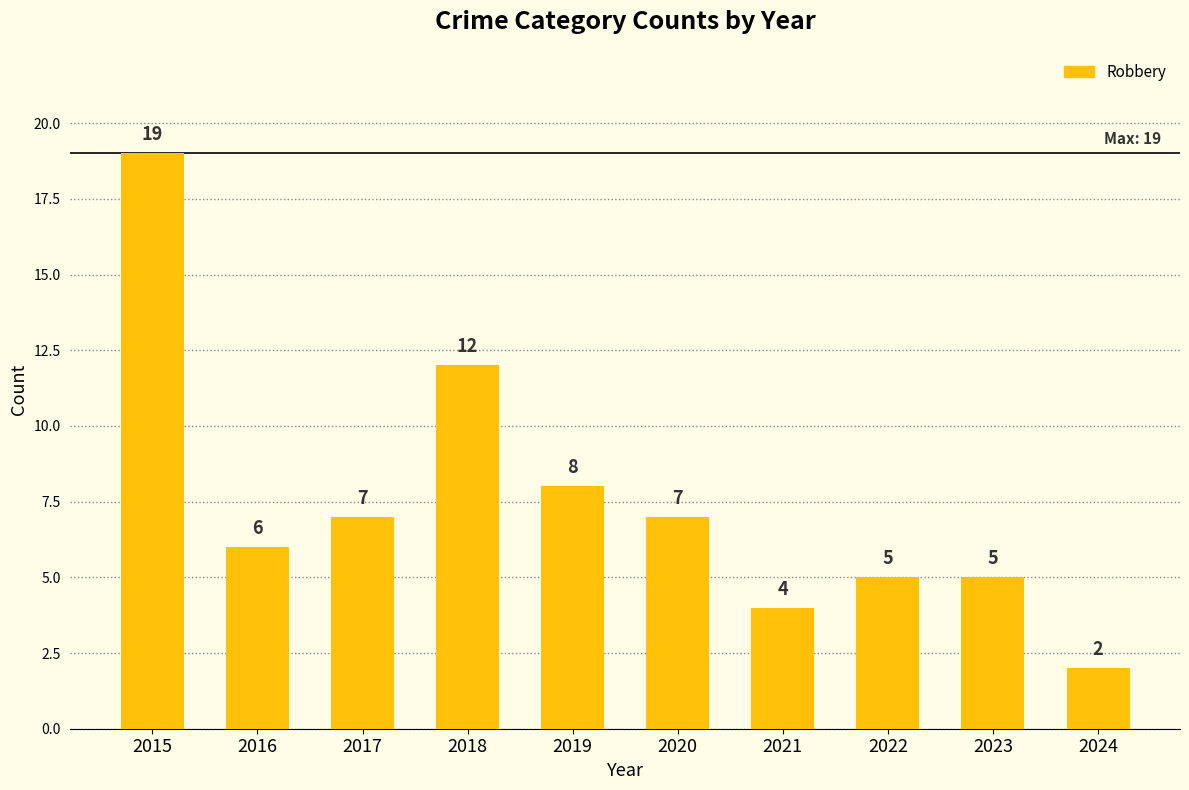

True or false: the data shows 6 at 2018.

False